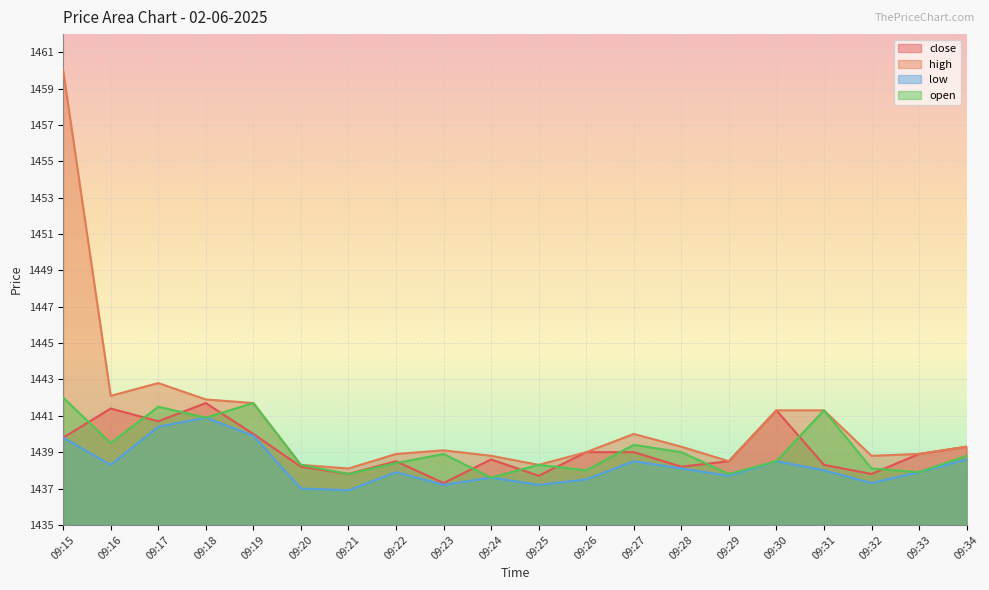

Where does the high series first go above 1439?

09:15